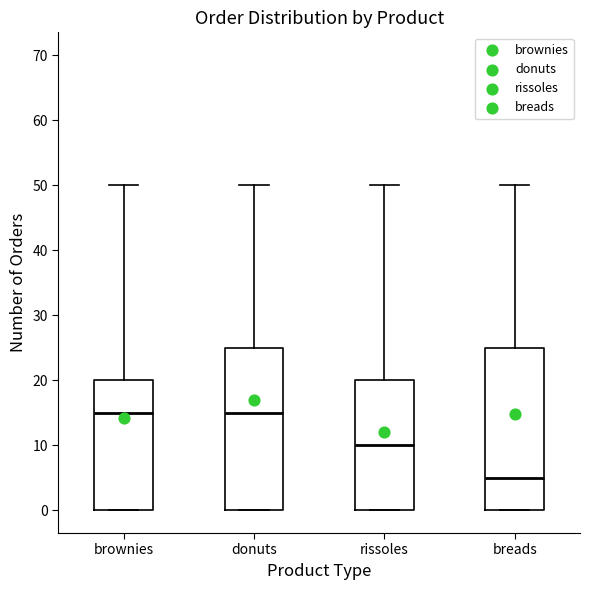

Reading left to right, transcribe this box plot: for each box, give where its median line is, the range the box spans, and where its two whiskers end, as read against the y-axis. The values are not printed on the chart, so give them approximately, as read against the axis.

brownies: median 15, box 0 to 20, whiskers 0 to 50
donuts: median 15, box 0 to 25, whiskers 0 to 50
rissoles: median 10, box 0 to 20, whiskers 0 to 50
breads: median 5, box 0 to 25, whiskers 0 to 50